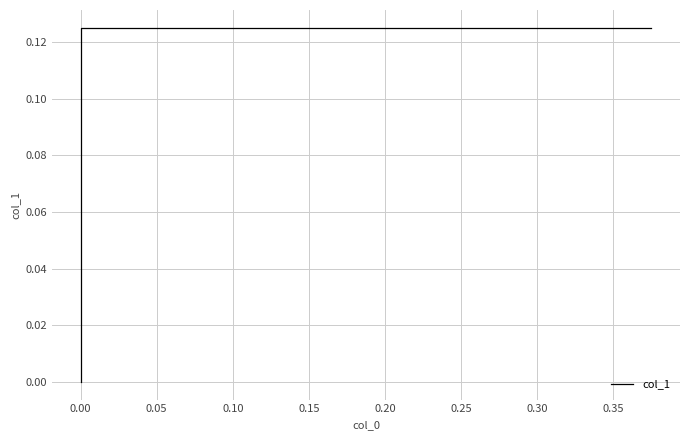

Is it true that the value at 0.00 is 0.1?

False